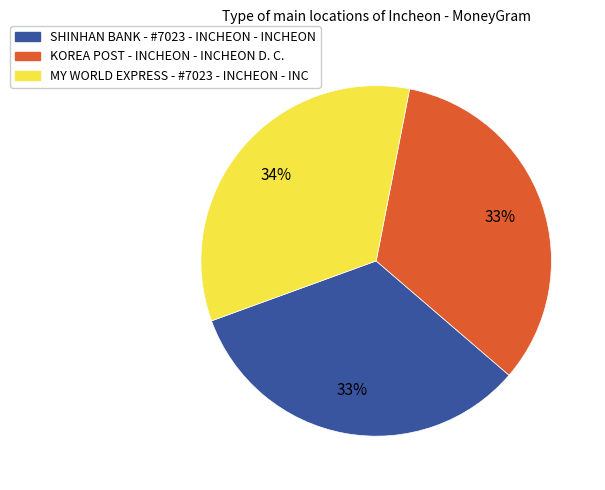

How many slices are in this pie chart?

3